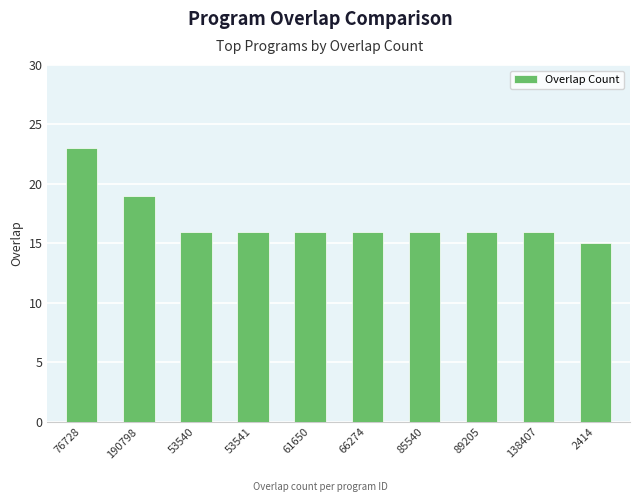

What is the maximum value shown in the chart?

23